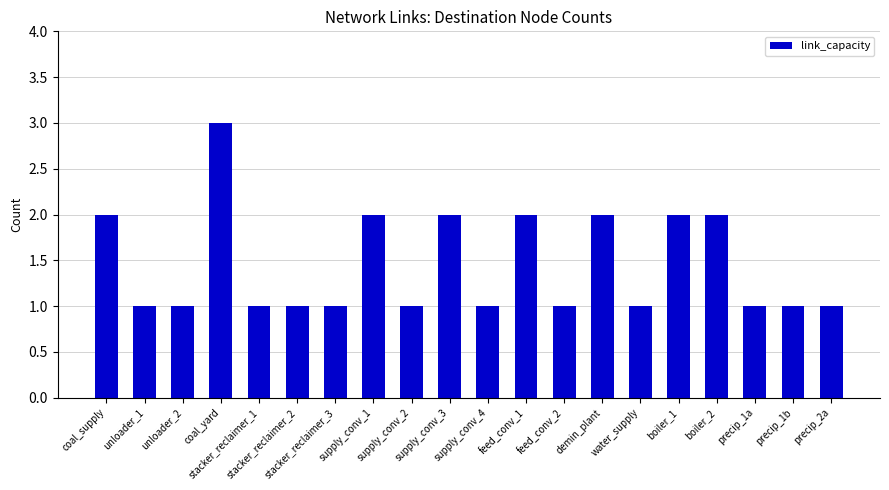

What is the difference between the maximum and second lowest values?

2